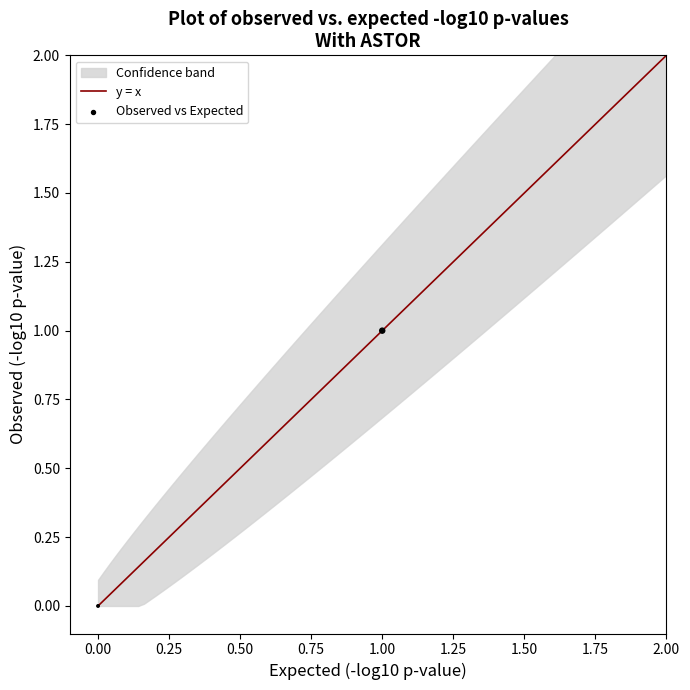

List the coordinates of all points as (Y, X) pairs, reading left to right.

(0, 0)  (1, 1)